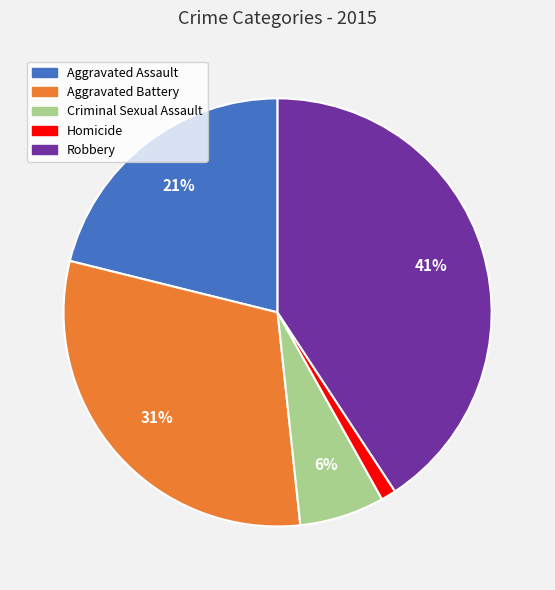

To the nearest percent, what percentage of the pie is Aggravated Assault?

21%